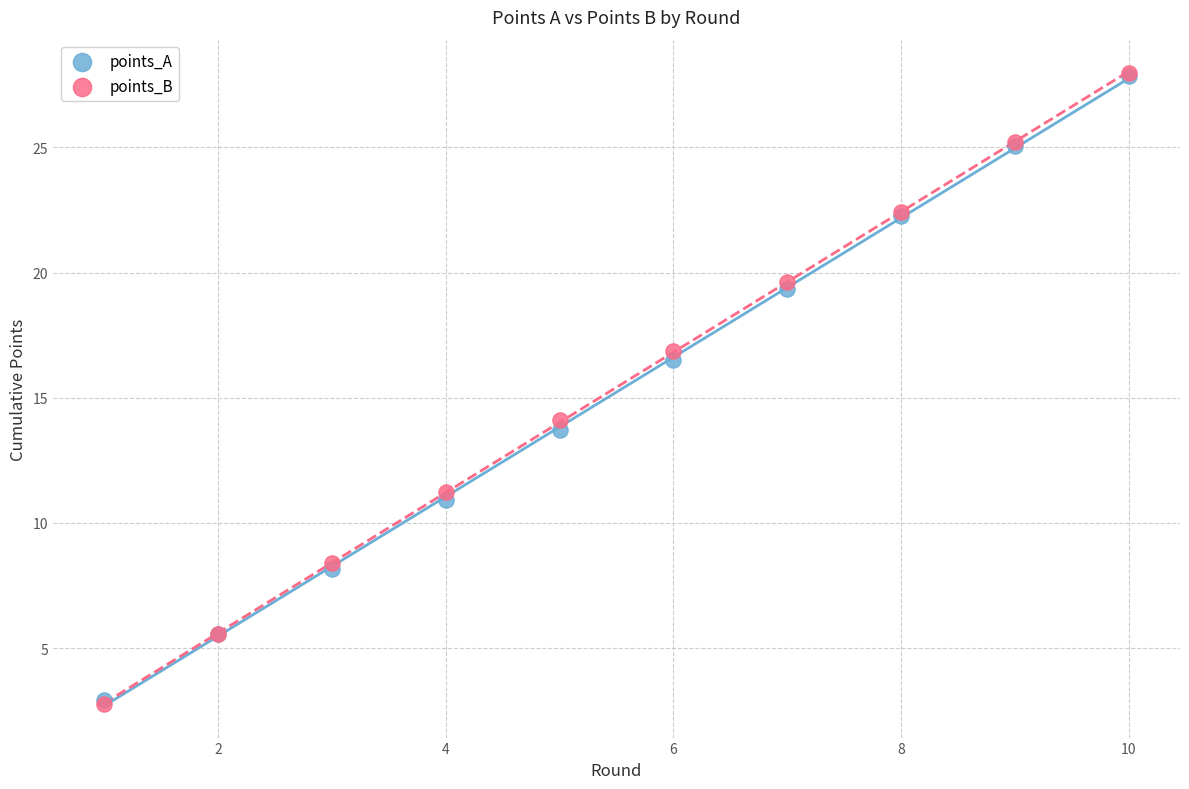

In the points_B series, what Y value is closest to 15?

14.1